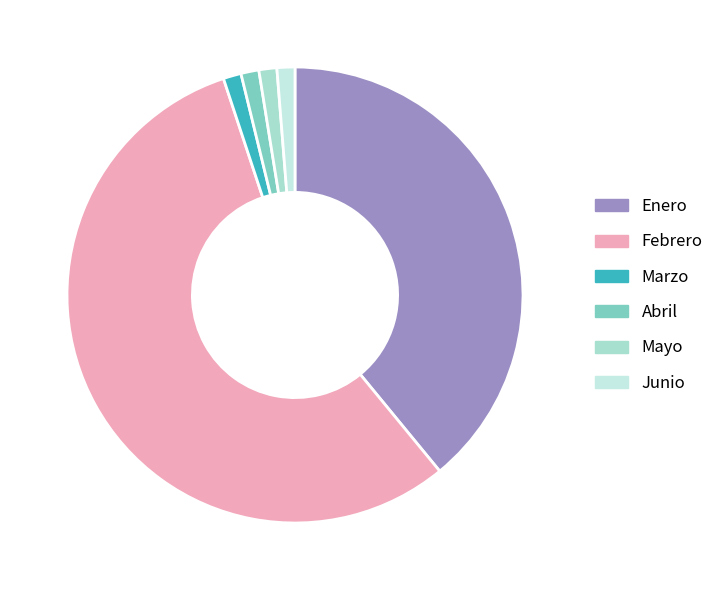

What is the change in value from Enero to Febrero?

+6619802570